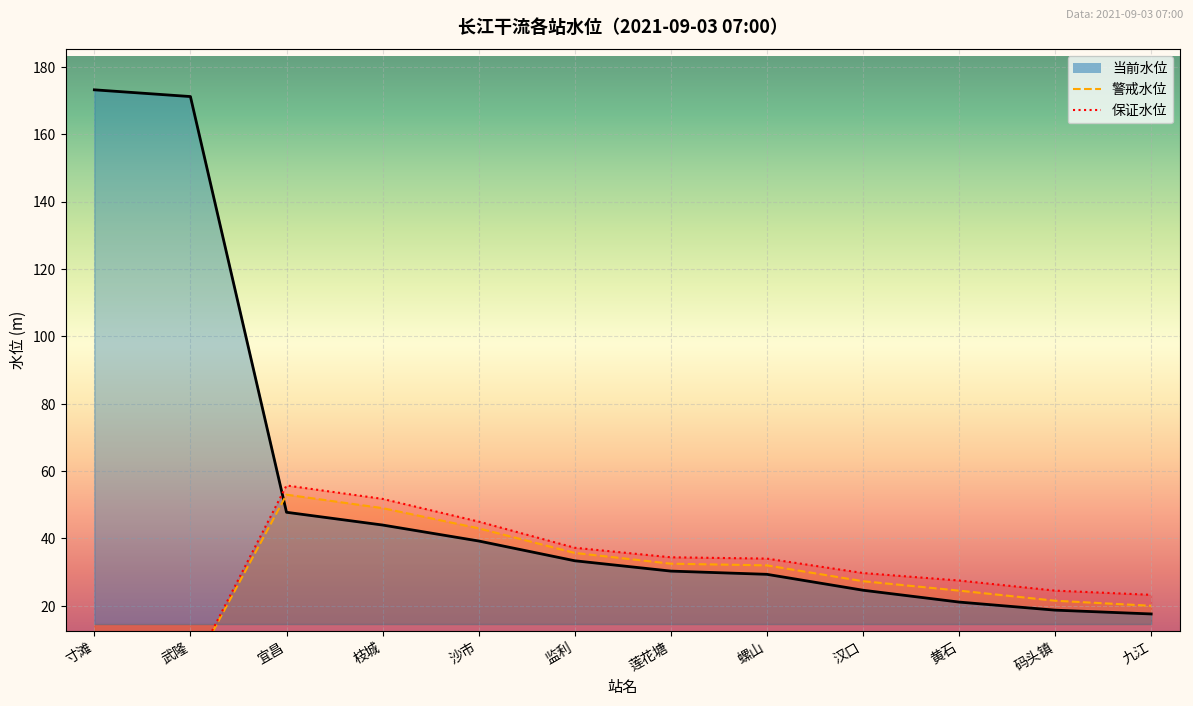

What is the value of the 警戒水位 point at the 6th from the left?

35.7